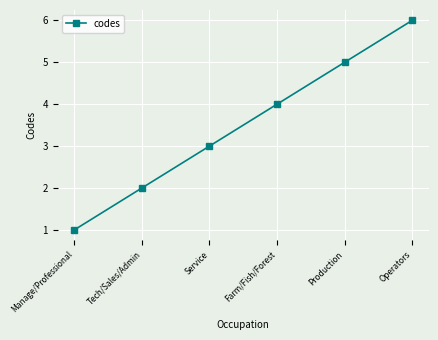

What position from the right is Production?

2